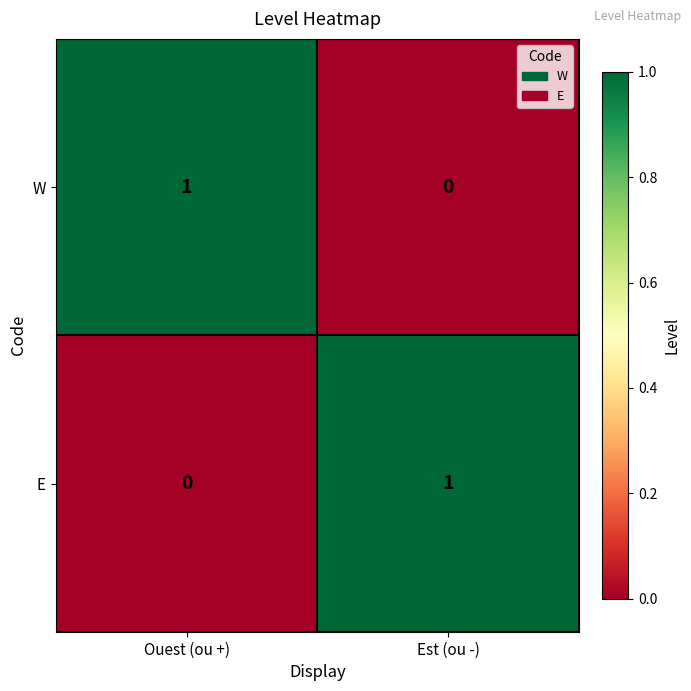

Is the value of W at Est (ou -) greater than the value of E at Est (ou -)?

No